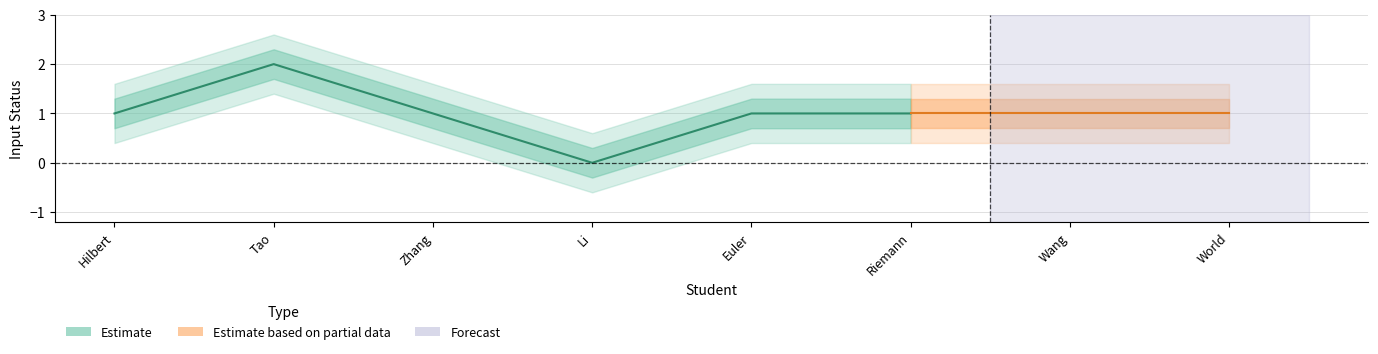

Between Zhang and World, which is larger?

Zhang